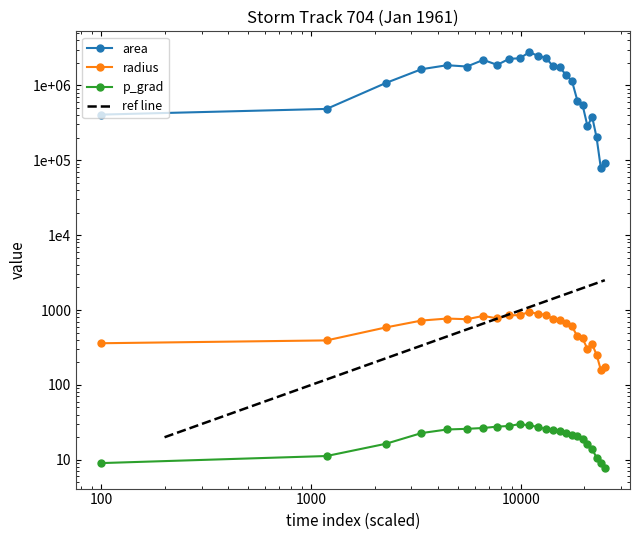

The radius series shows 359.9 at 100. True or false?

True